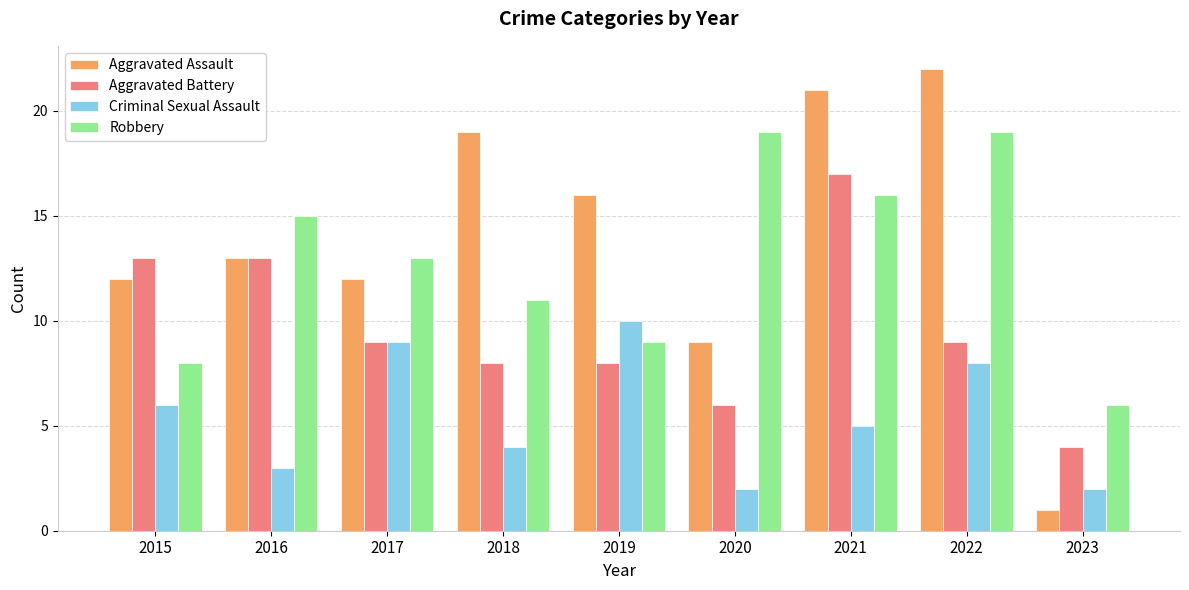

Rank the series by their maximum value, from highest to lowest.

Aggravated Assault, Robbery, Aggravated Battery, Criminal Sexual Assault